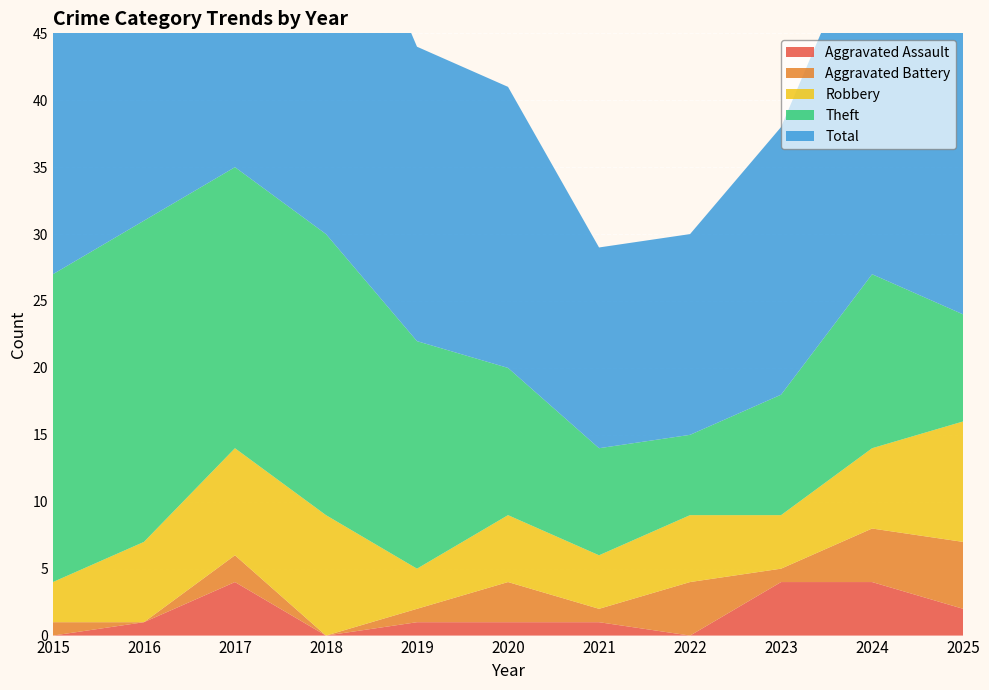

Reading right to left, what are all the values shown in this chart?

Aggravated Assault: 2	4	4	0	1	1	1	0	4	1	0
Aggravated Battery: 5	4	1	4	1	3	1	0	2	0	1
Robbery: 9	6	4	5	4	5	3	9	8	6	3
Theft: 8	13	9	6	8	11	17	21	21	24	23
Total: 24	27	20	15	15	21	22	30	35	31	27